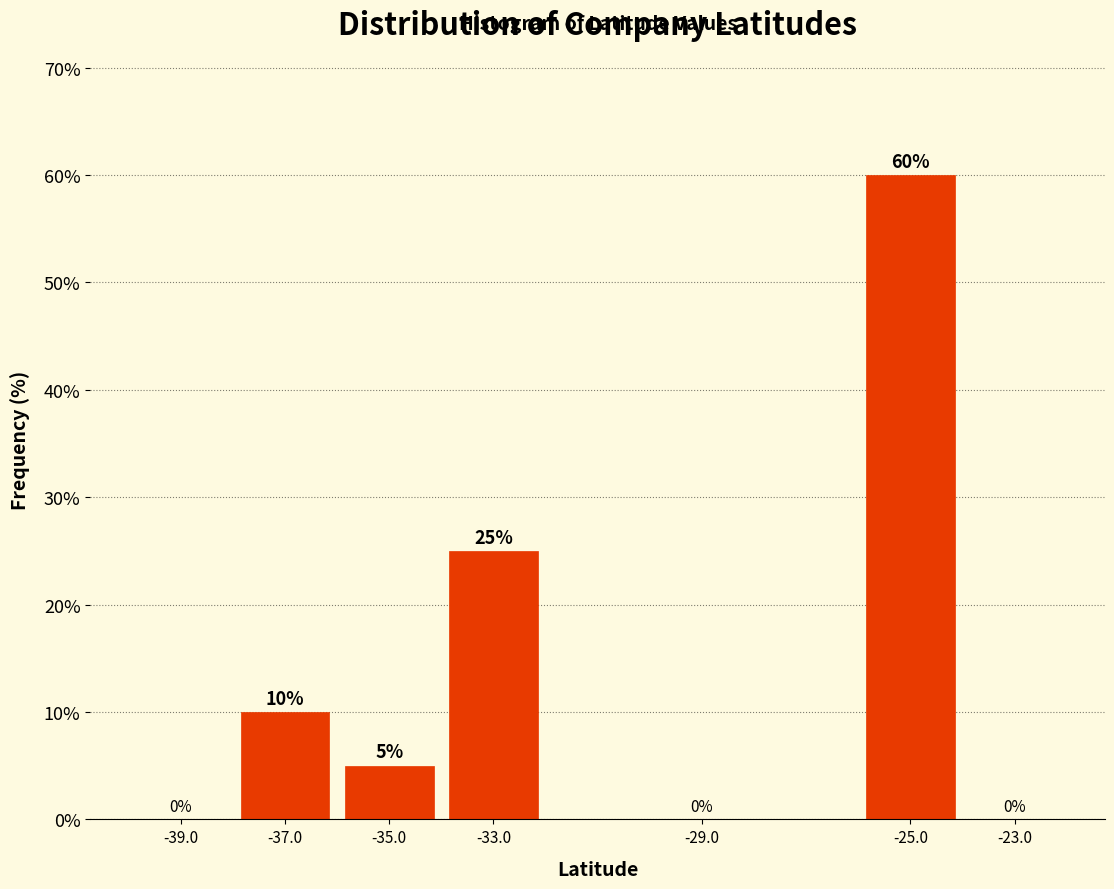

What is the height of the bar covering -34 to -32 on the x-axis?

25